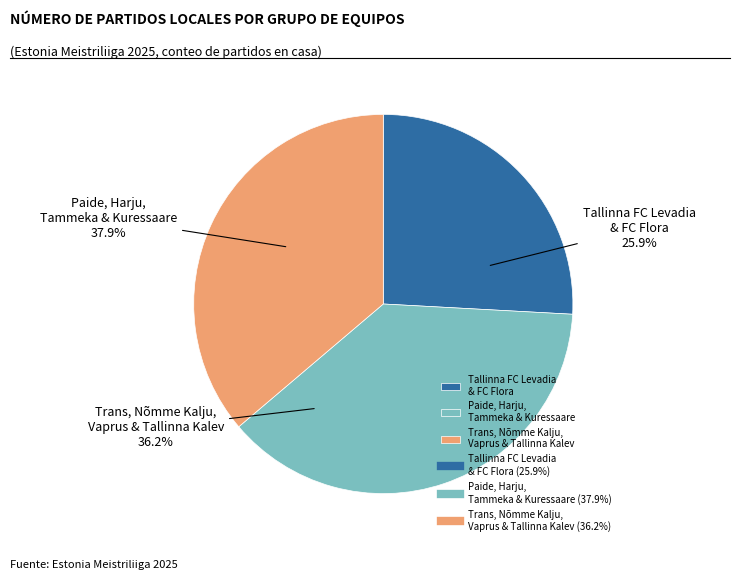

Is it true that Nõmme Kalju is 2% of the pie?

False